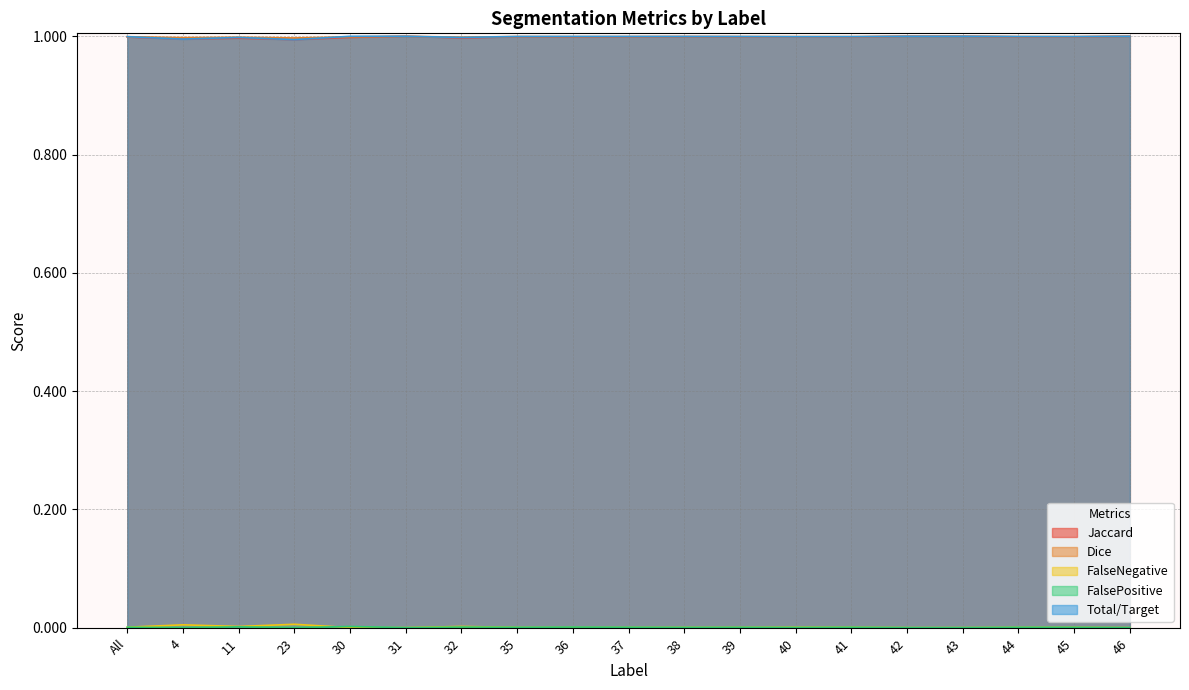

Does the chart display data point markers on the line(s)?

No